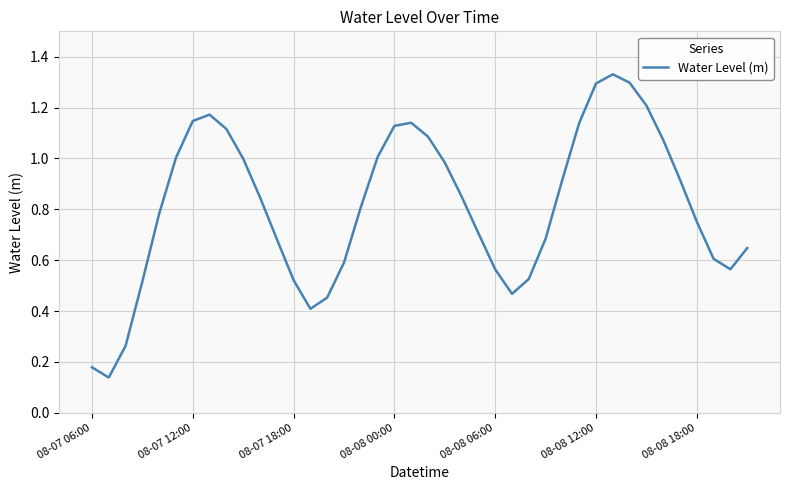

How many lines are shown in the chart?

1